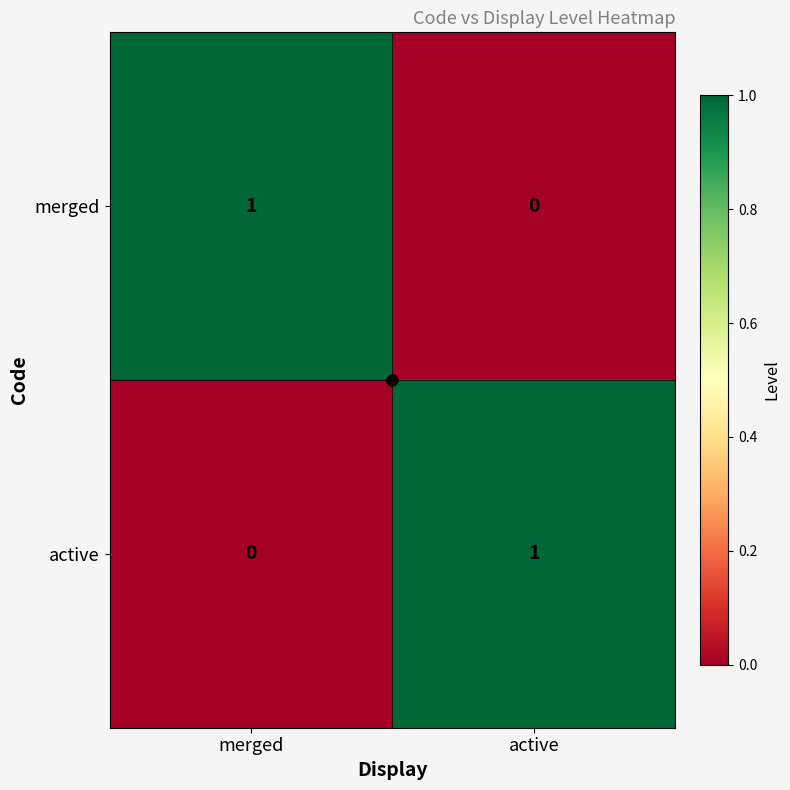

Rank the series at active from lowest to highest value.

merged, active